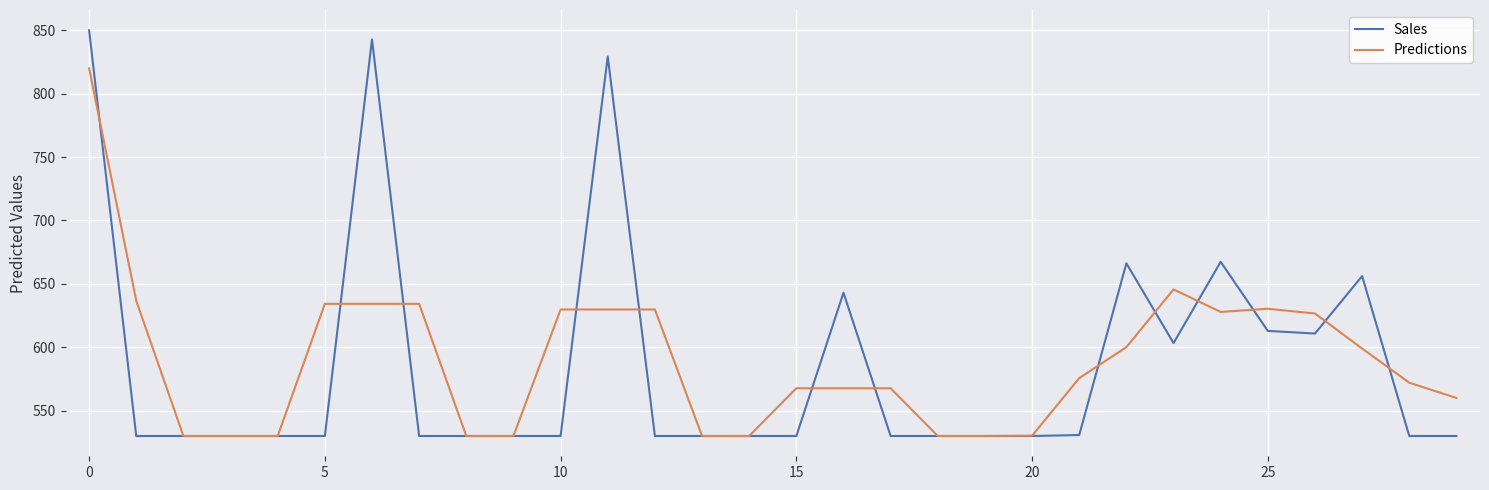

Rank the series by their maximum value, from highest to lowest.

Sales, Predictions